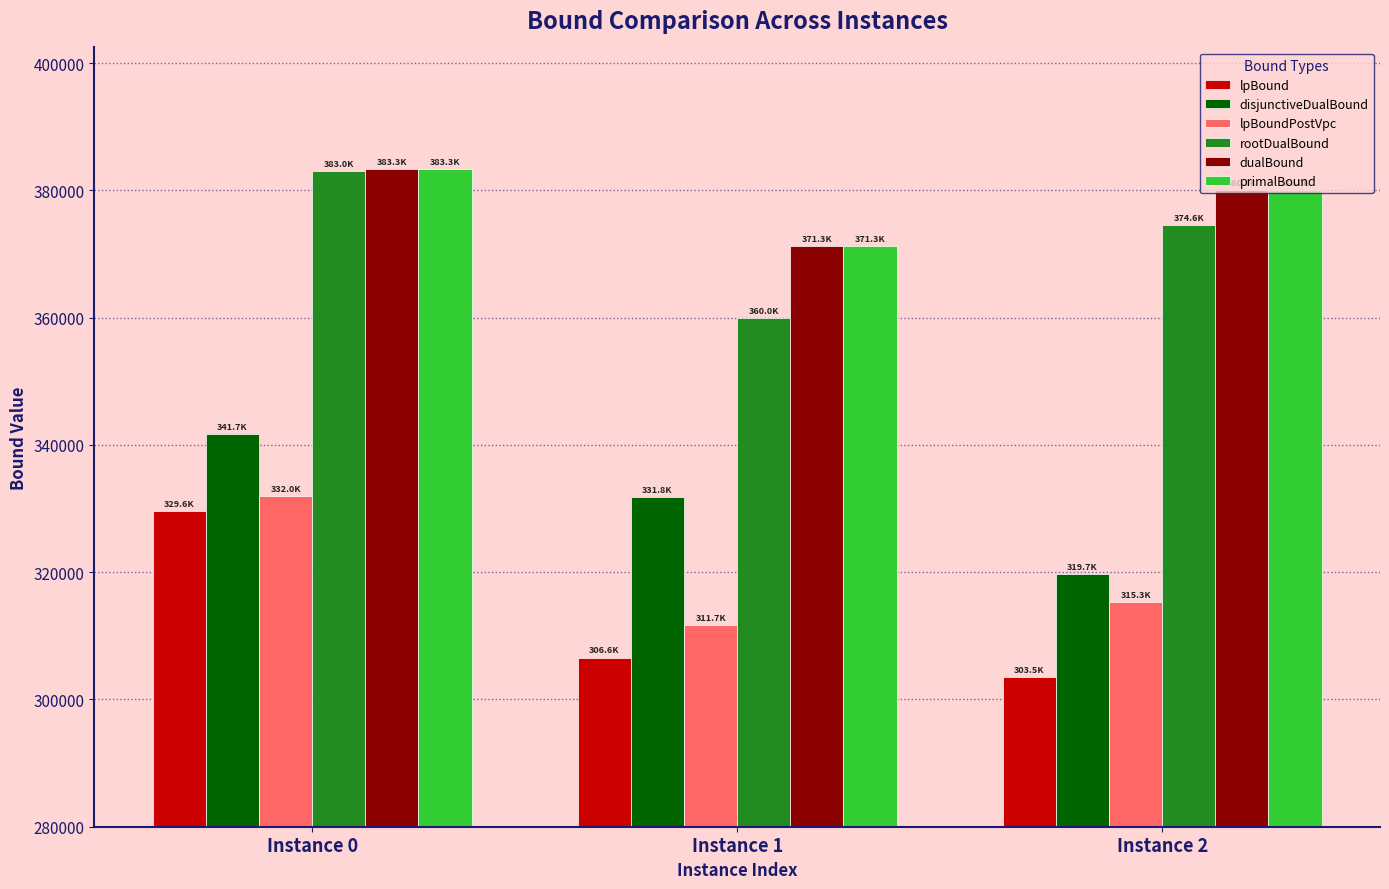

The lpBound series shows 306588.2 at Instance 1. True or false?

True